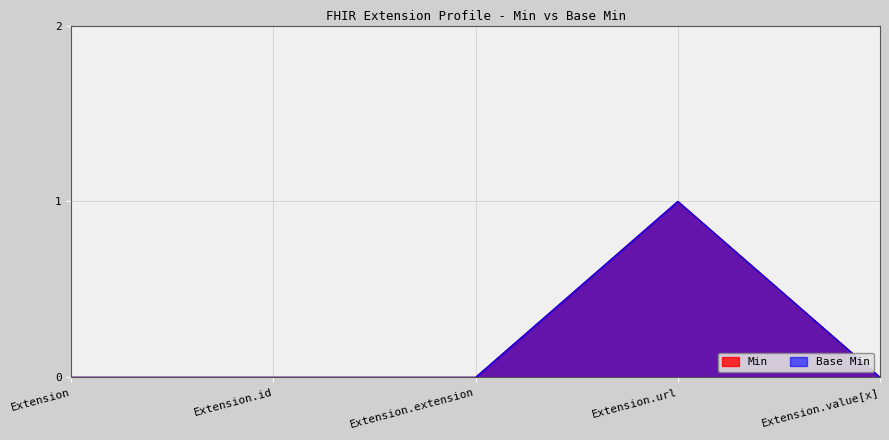

Is the value of Min at Extension.id greater than the value of Base Min at Extension.value[x]?

No